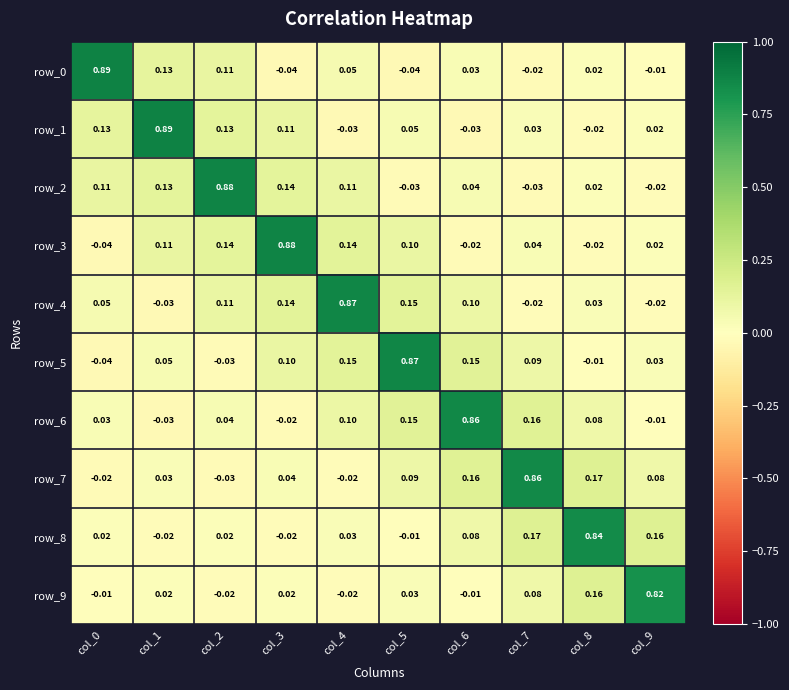

What is the total value across all series at col_8?

1.3